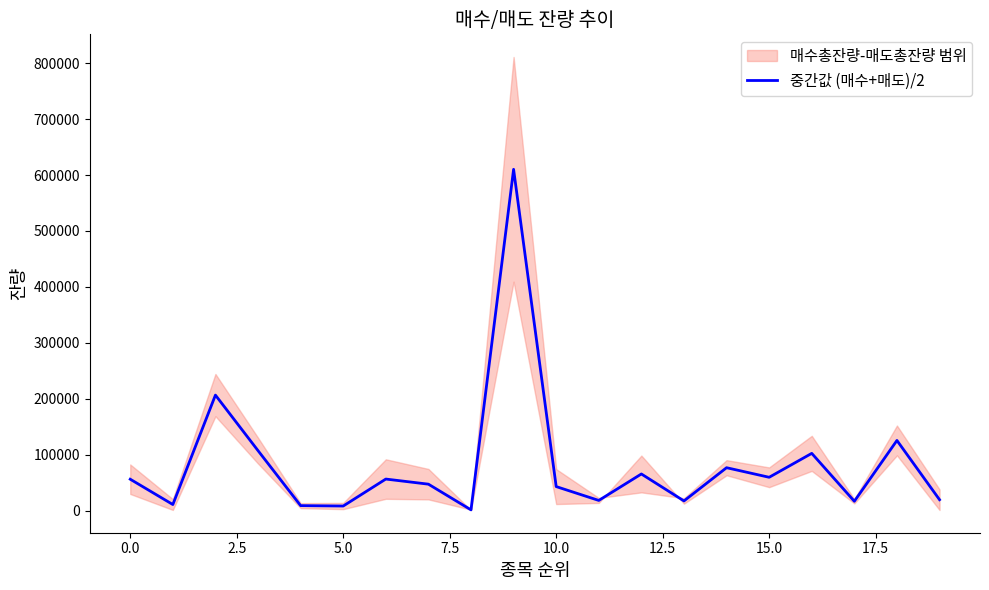

Count the number of values greater than 56478.

10